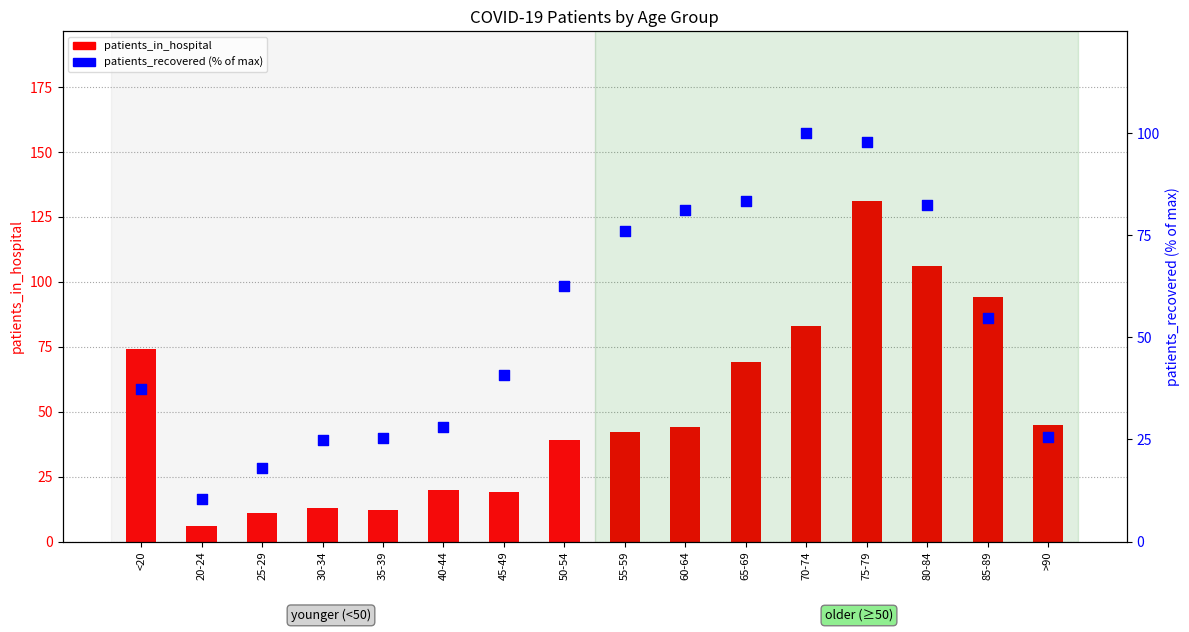

At which category is the sum across all series the highest?

75-79